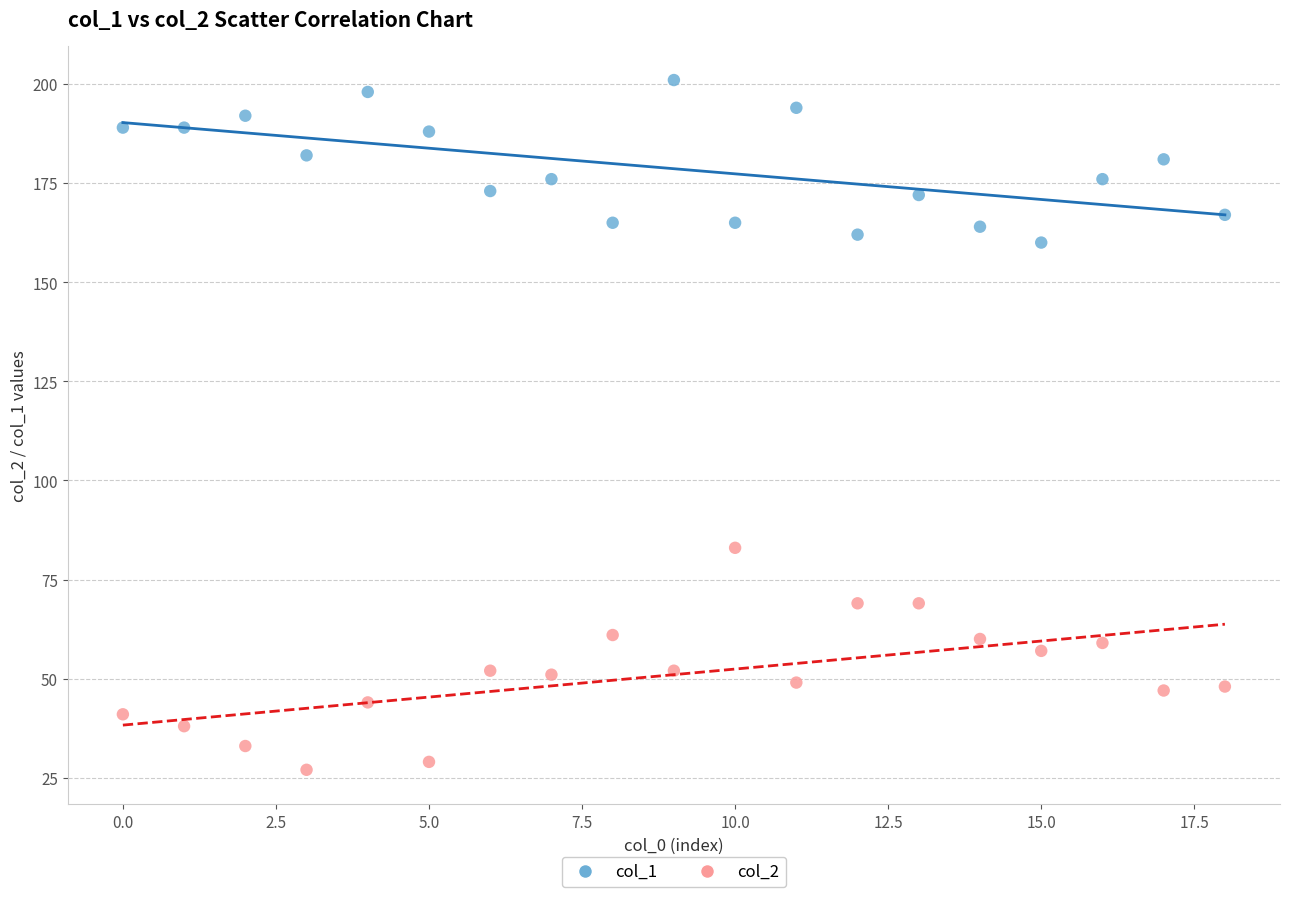

Across all data points, what is the range of Y values (max minus min)?

174